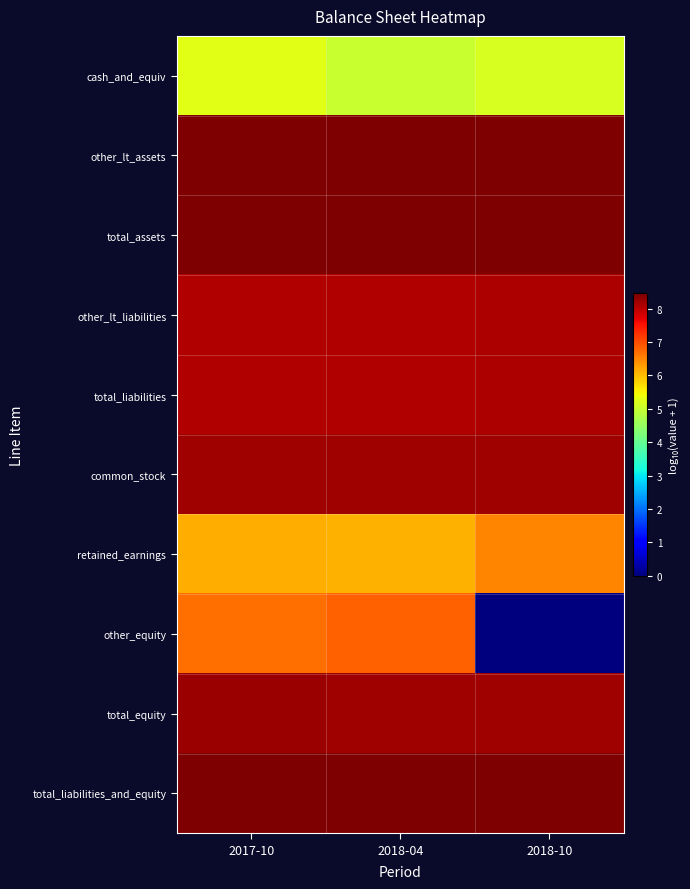

Which series has the widest spread of values?

other_equity